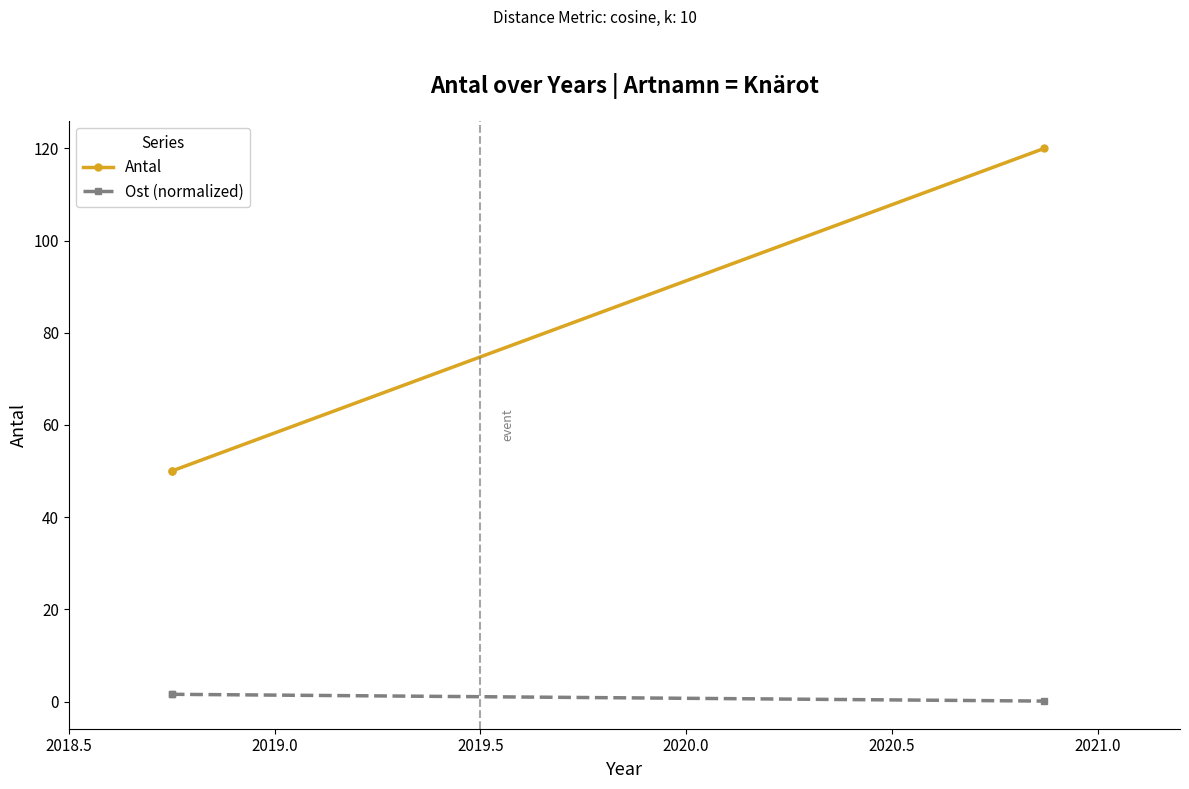

What is the value of the Ost (normalized) point at the 1st from the left?

1.6